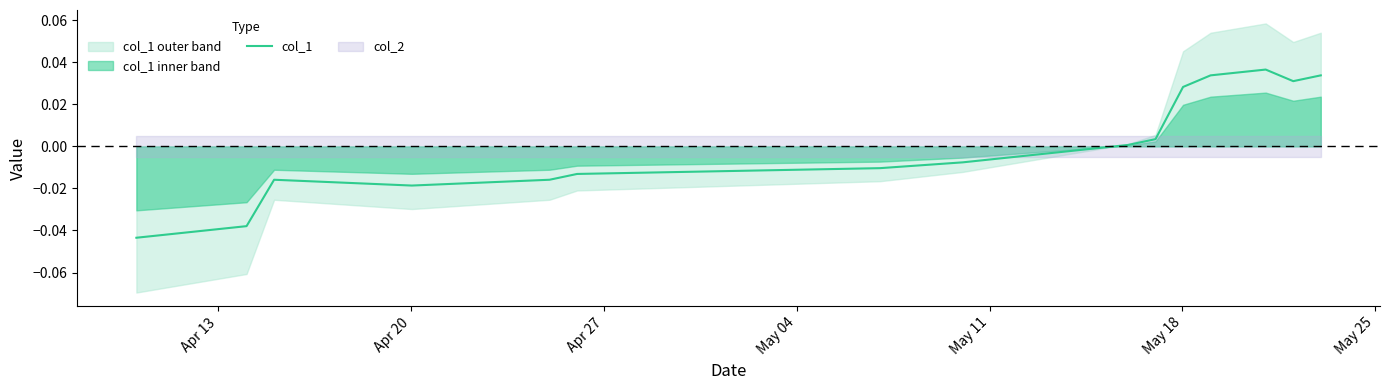

How many points are lower than both their immediate neighbors (excluding endpoints)?

2